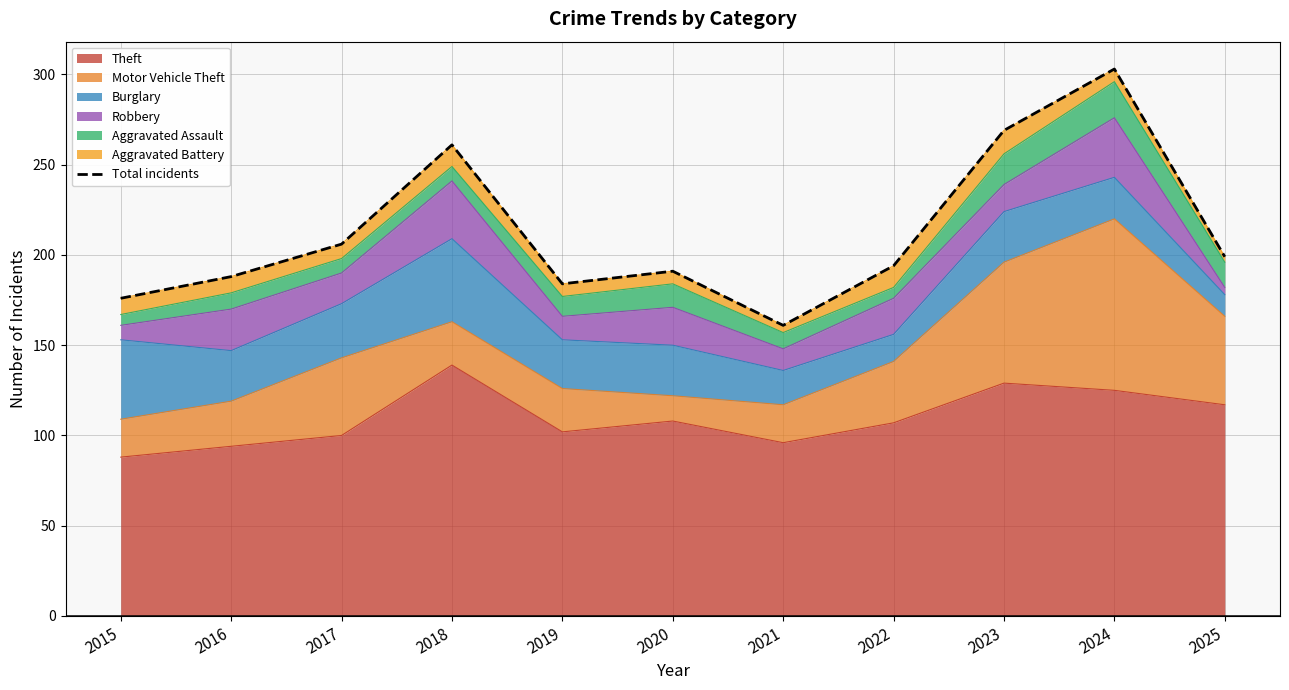

At which label is the value closest to 232?

2017